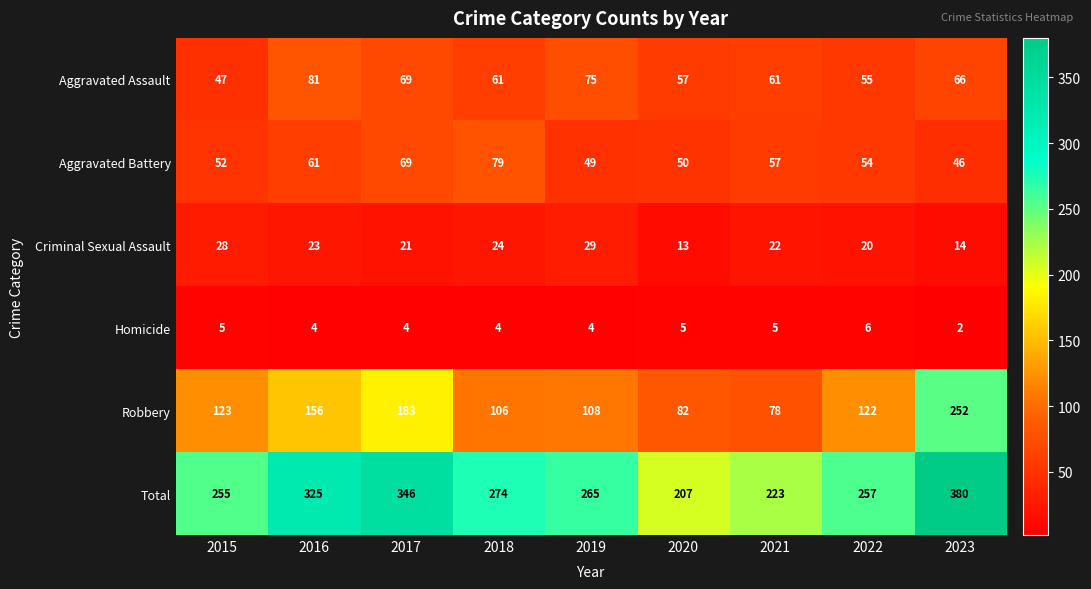

What is the sum of all Aggravated Assault values?

572